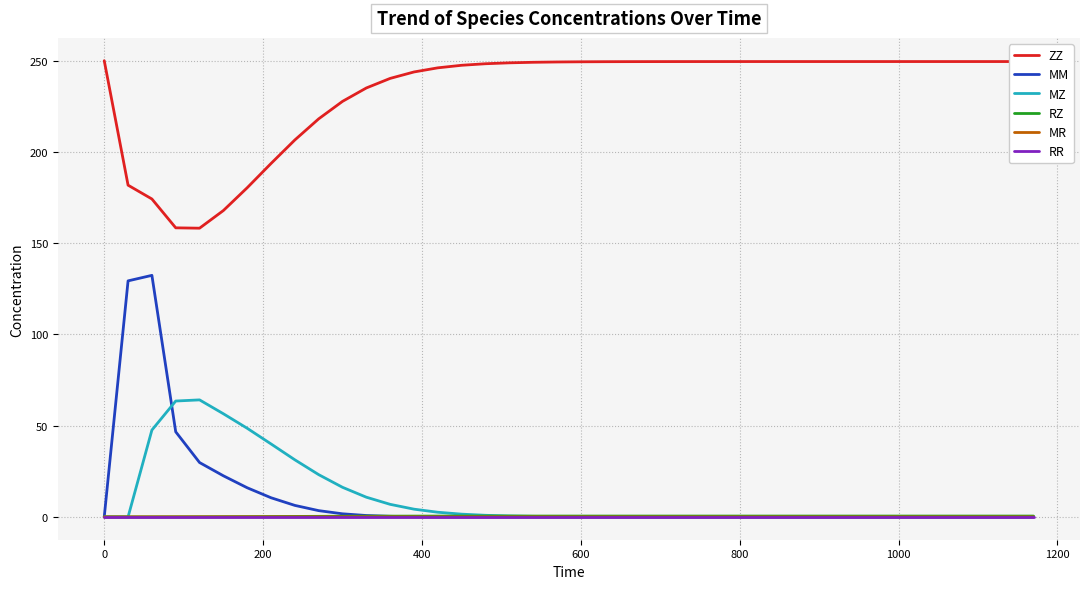

Which series has the widest spread of values?

MM